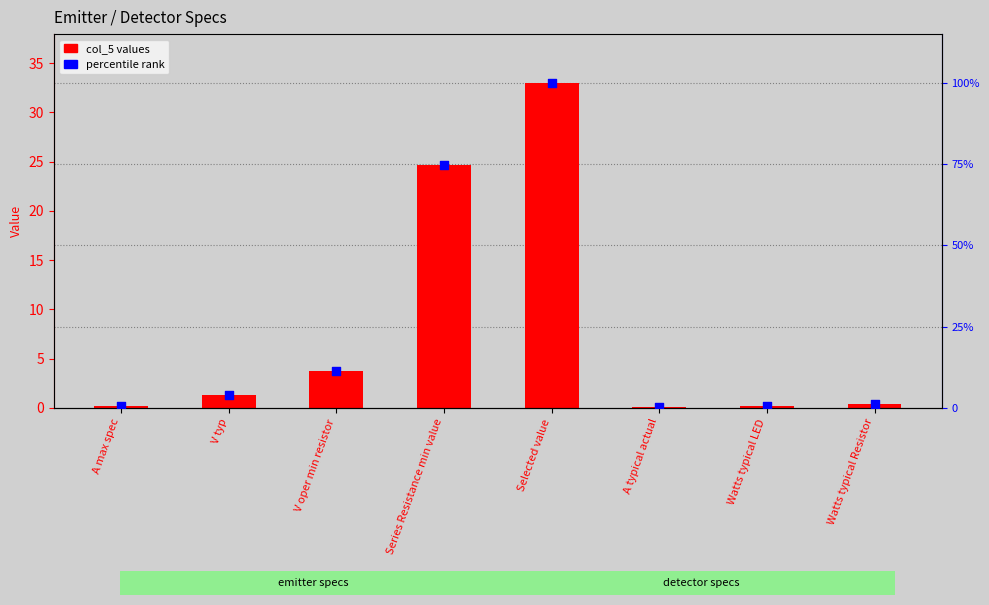

What is the total value across all series at Series Resistance min value?

99.4